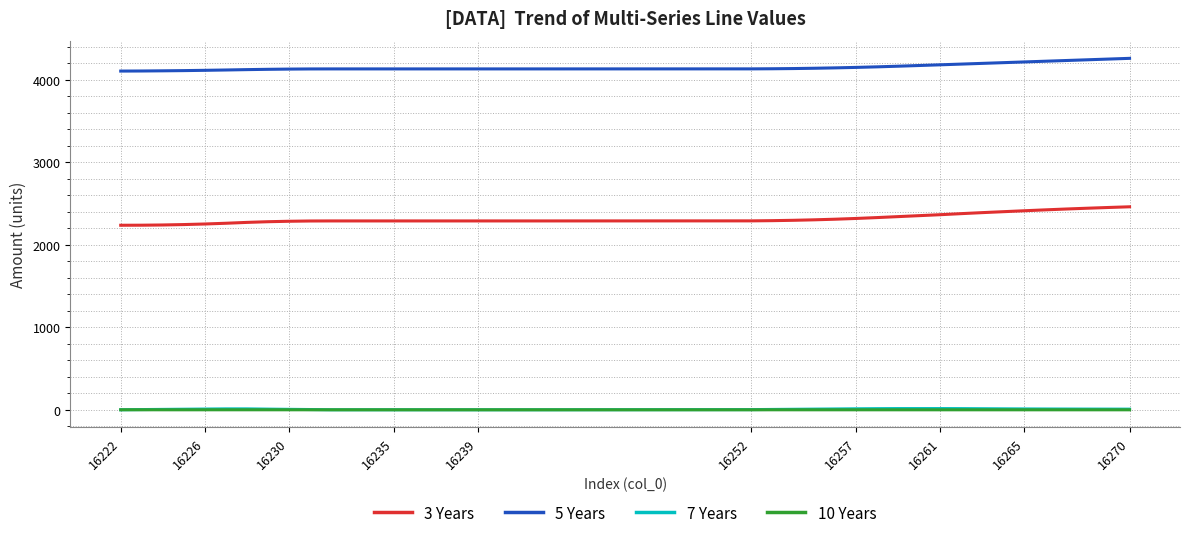

True or false: 7 Years and 3 Years intersect in this chart.

False